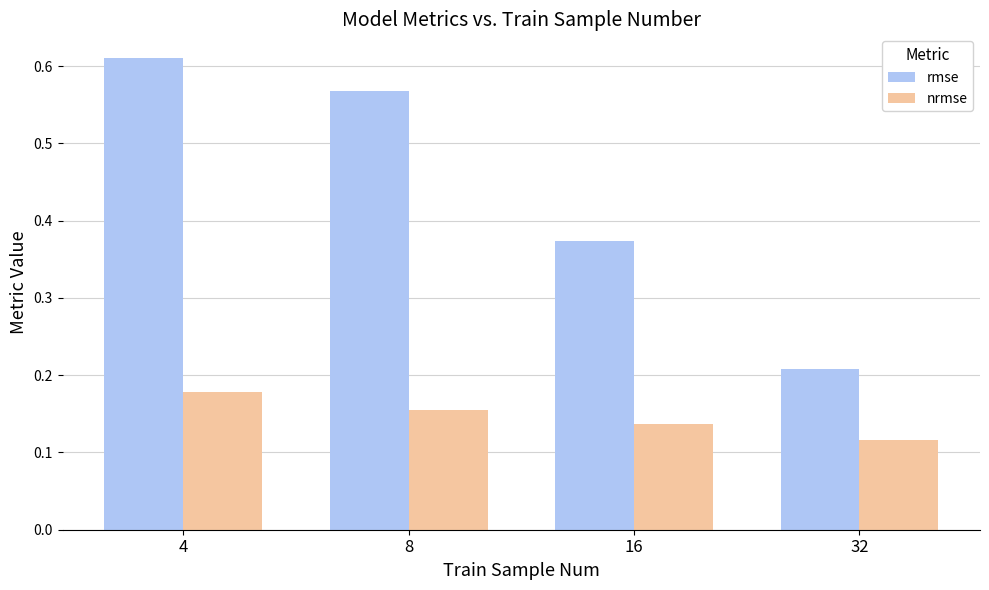

Rank the series by their maximum value, from highest to lowest.

rmse, nrmse